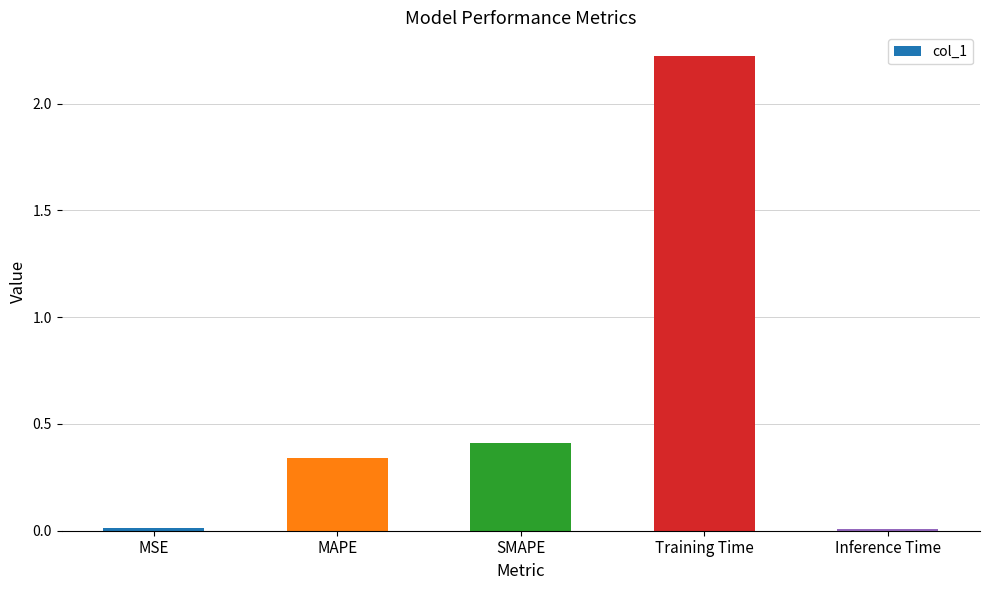

Between MAPE and Inference Time, which is larger?

MAPE